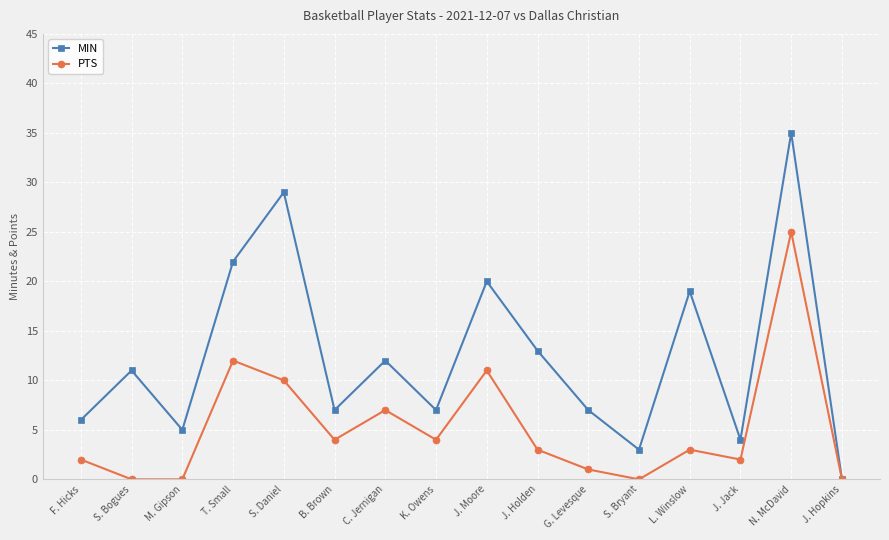

How many lines are shown in the chart?

2